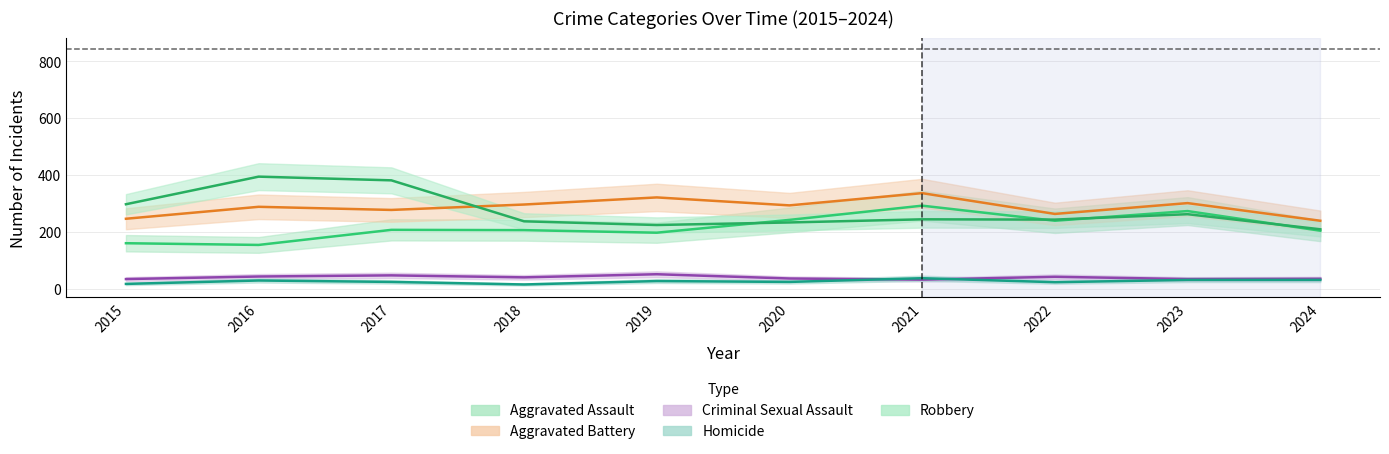

True or false: Homicide and Robbery cross at least once.

False